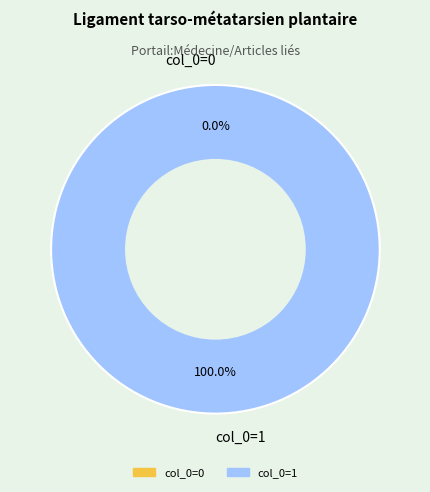

To the nearest percent, what percentage of the pie is col_0=1?

100%